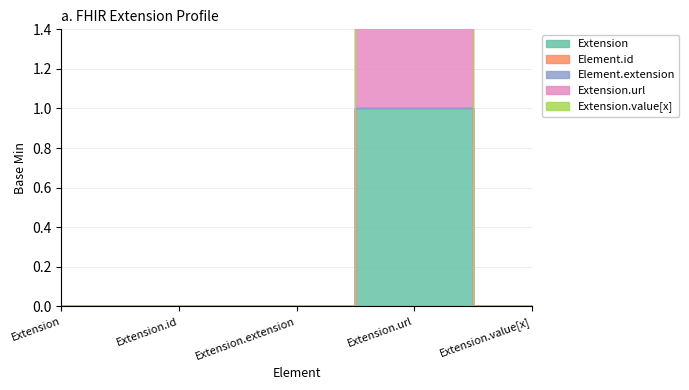

True or false: Extension has a value of 0 at Extension.value[x].

True